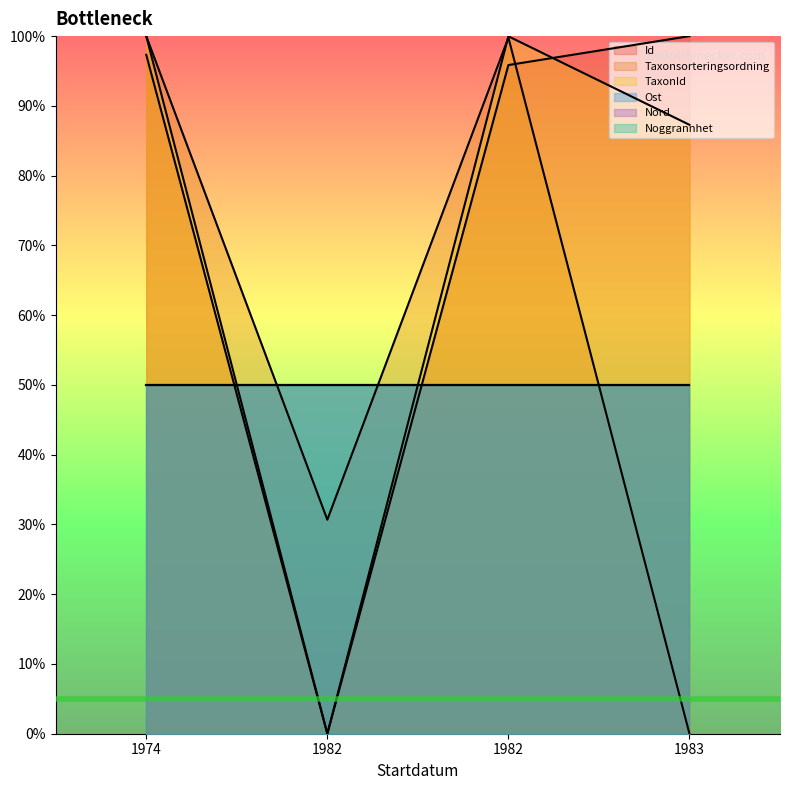

Does the chart have visible grid lines?

No